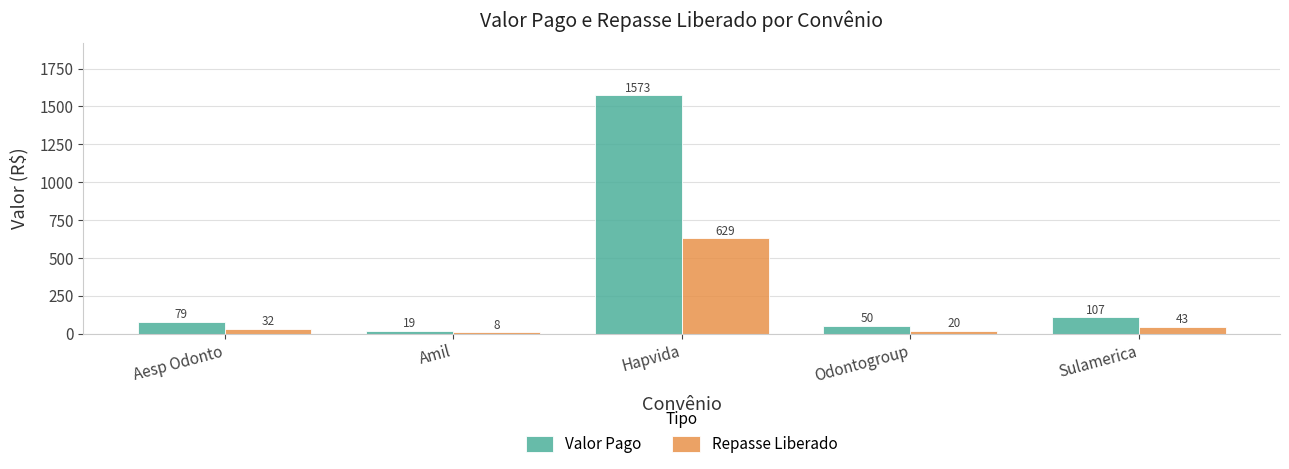

What position from the right is Aesp Odonto?

5